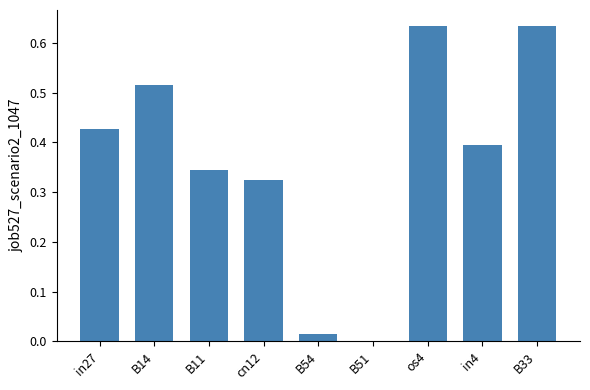

The value at os4 is 1.0. True or false?

False